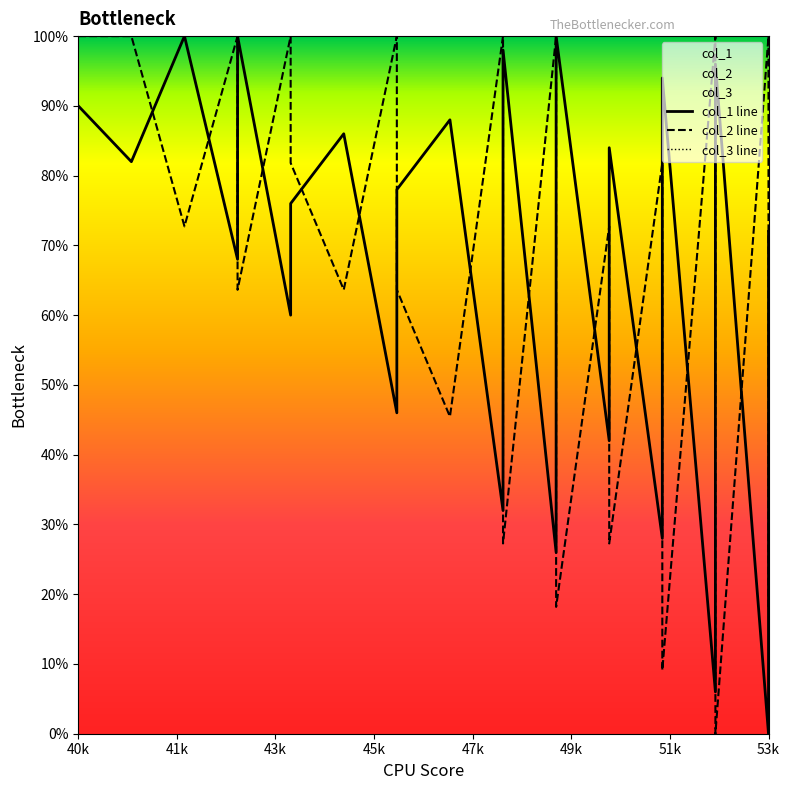

True or false: col_1 line and col_3 line intersect in this chart.

False